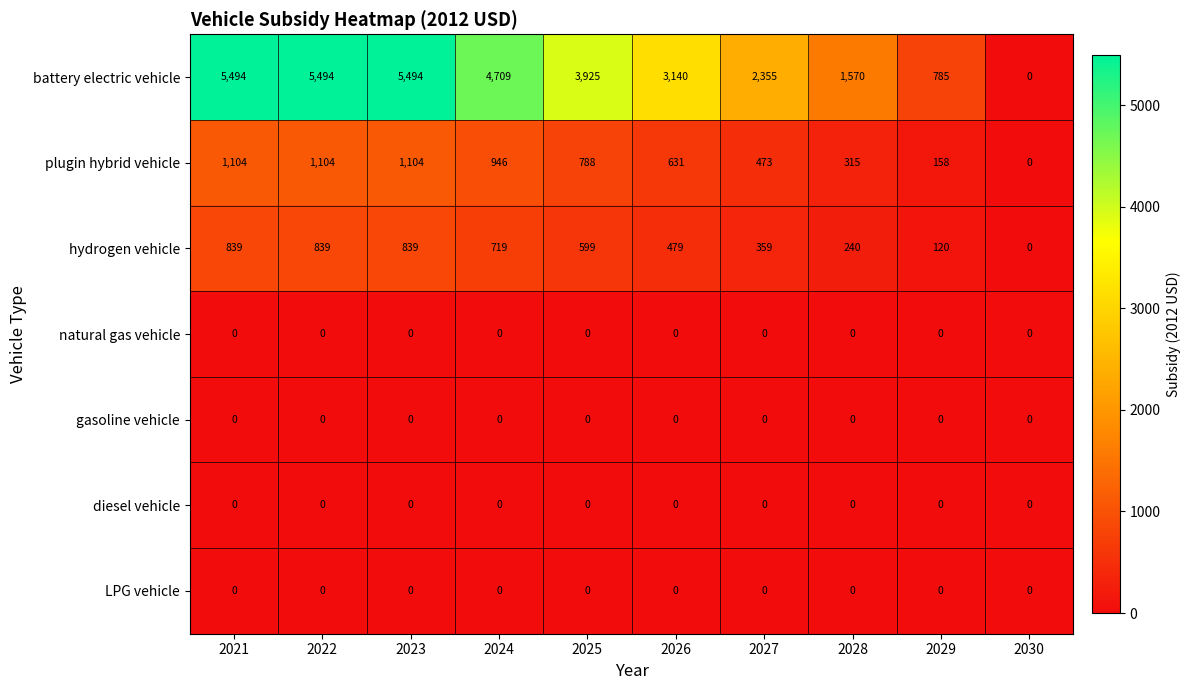

What is the highest value of the plugin hybrid vehicle series?

1104